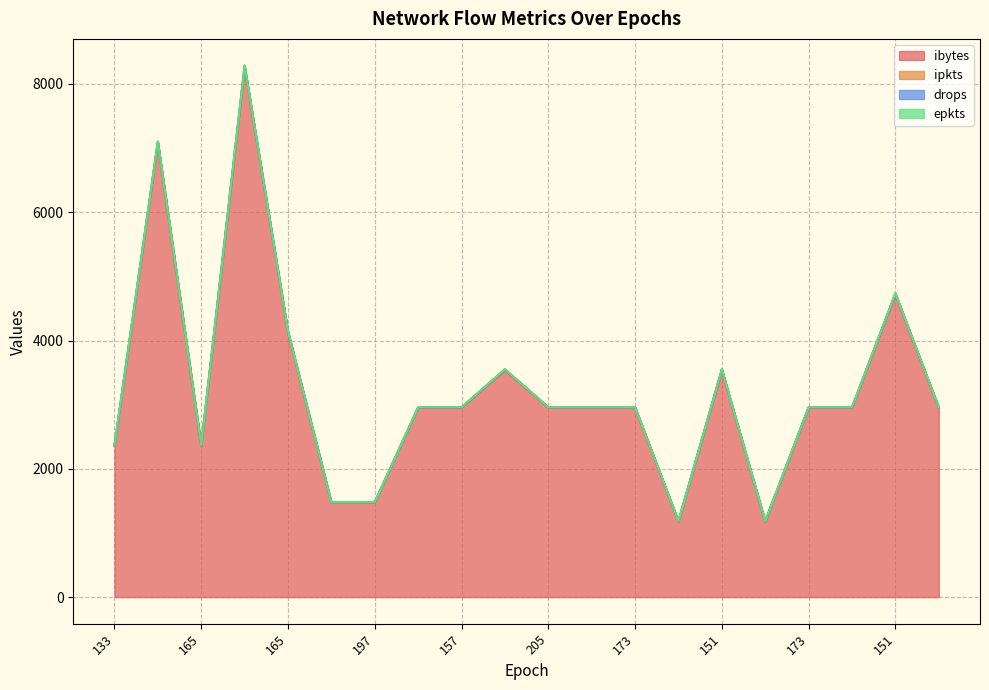

Which category has the lowest value in the ibytes series?

135